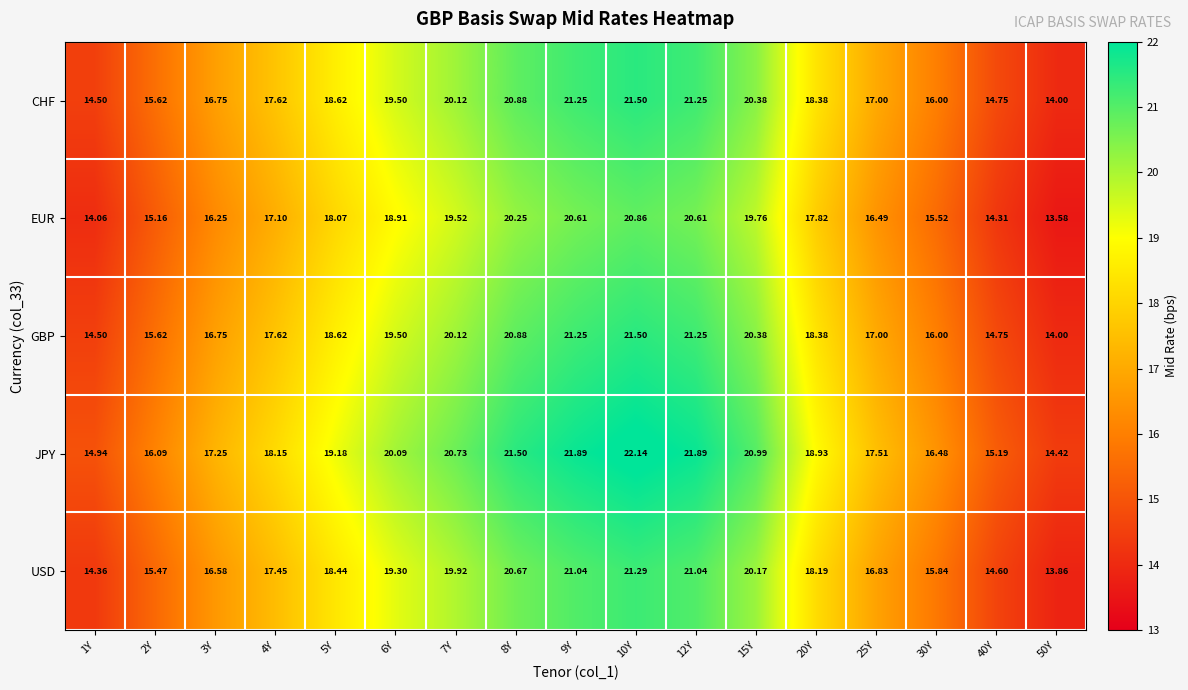

Between 5Y and 30Y, which series saw the biggest shift?

JPY